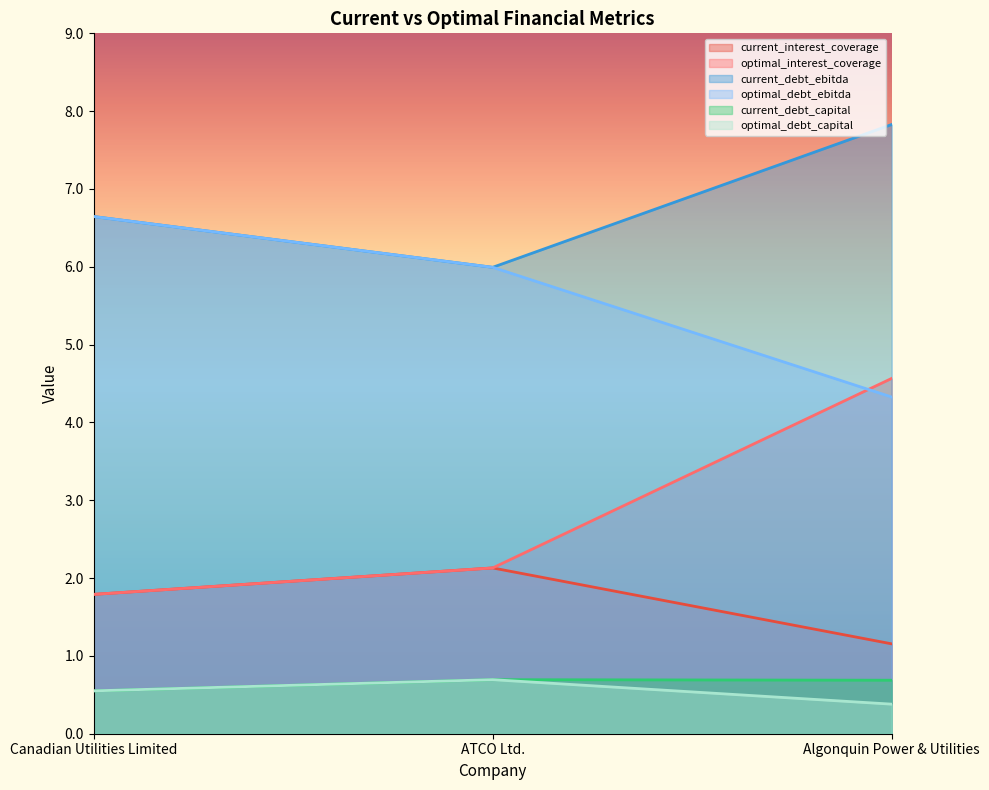

Reading left to right, list all the values displayed in this chart.

current_interest_coverage: 1.8	2.1	1.2
optimal_interest_coverage: 1.8	2.1	4.6
current_debt_ebitda: 6.6	6.0	7.8
optimal_debt_ebitda: 6.6	6.0	4.3
current_debt_capital: 0.6	0.7	0.7
optimal_debt_capital: 0.6	0.7	0.4